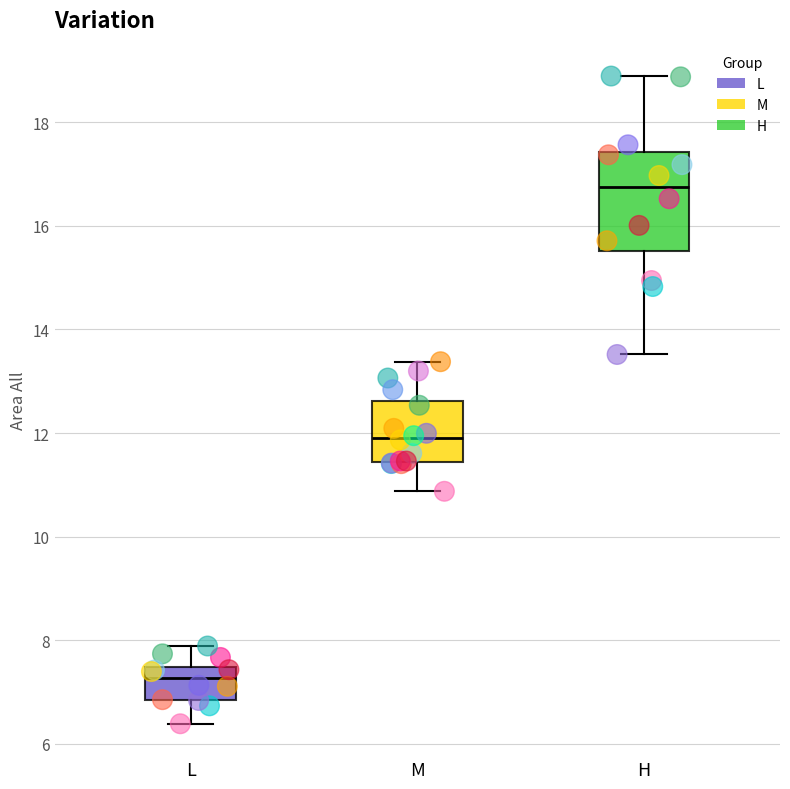

Which box's median line is the lowest?

L